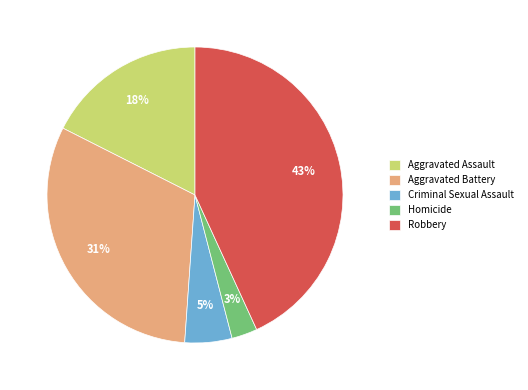

Which slice is the largest?

Robbery